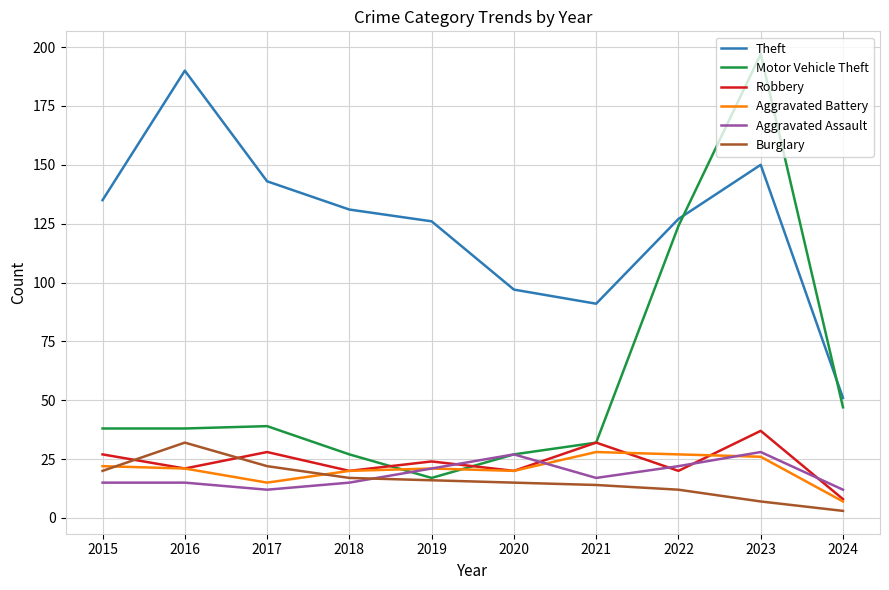

At which category is the sum across all series the highest?

2023